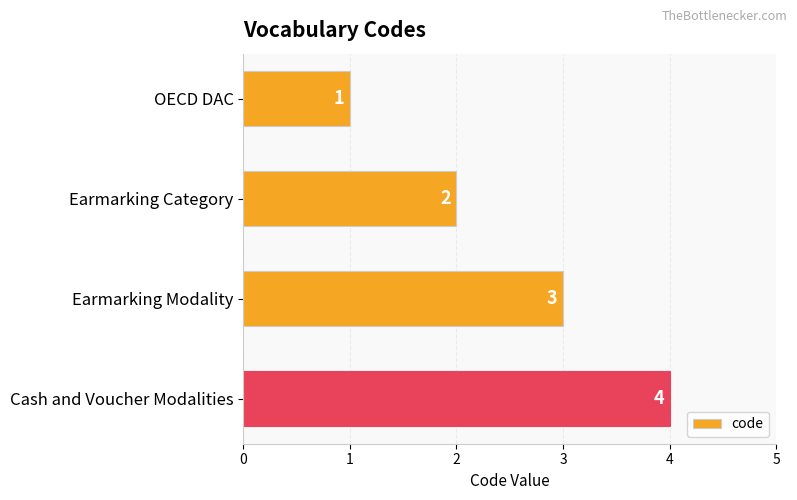

What is the label of the 3rd bar from the bottom?

Earmarking Category